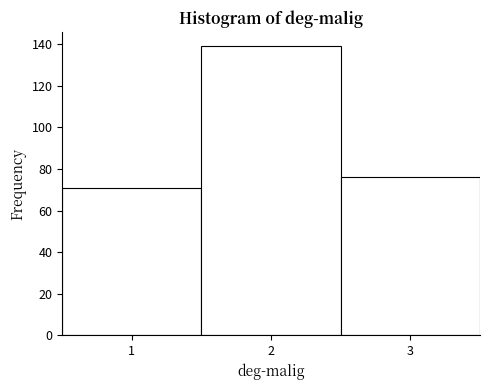

Reading left to right, transcribe this chart: for each bar, give the range it covers on the x-axis and its height. The values are not printed on the chart, so give them approximately, as read against the axis.

0.5 to 1.5: 72
1.5 to 2.5: 140
2.5 to 3.5: 76